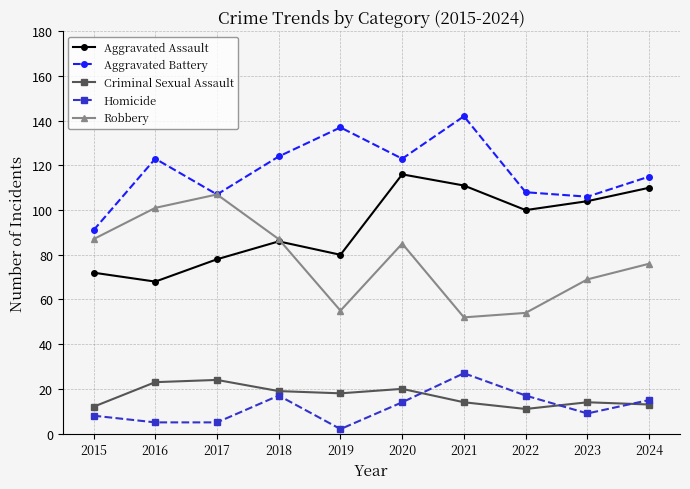

What is the minimum value for Criminal Sexual Assault?

11